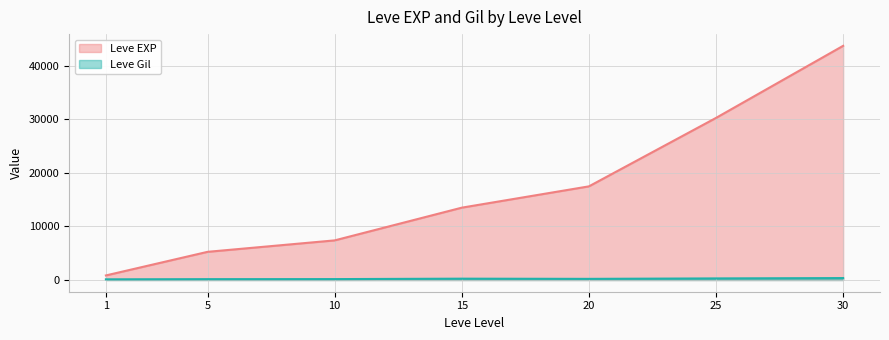

What is the minimum value for Leve EXP?

853.3